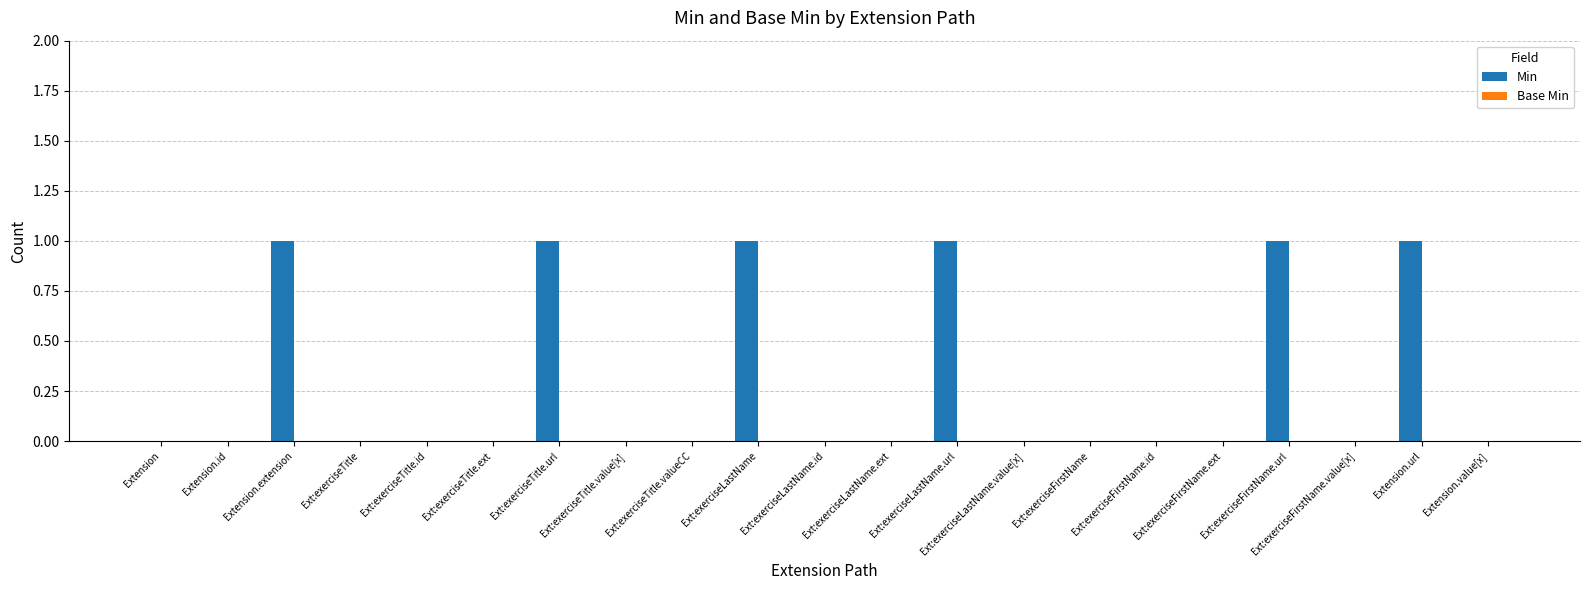

What is the change in value from Ext:exerciseTitle to Ext:exerciseLastName.url?

+1